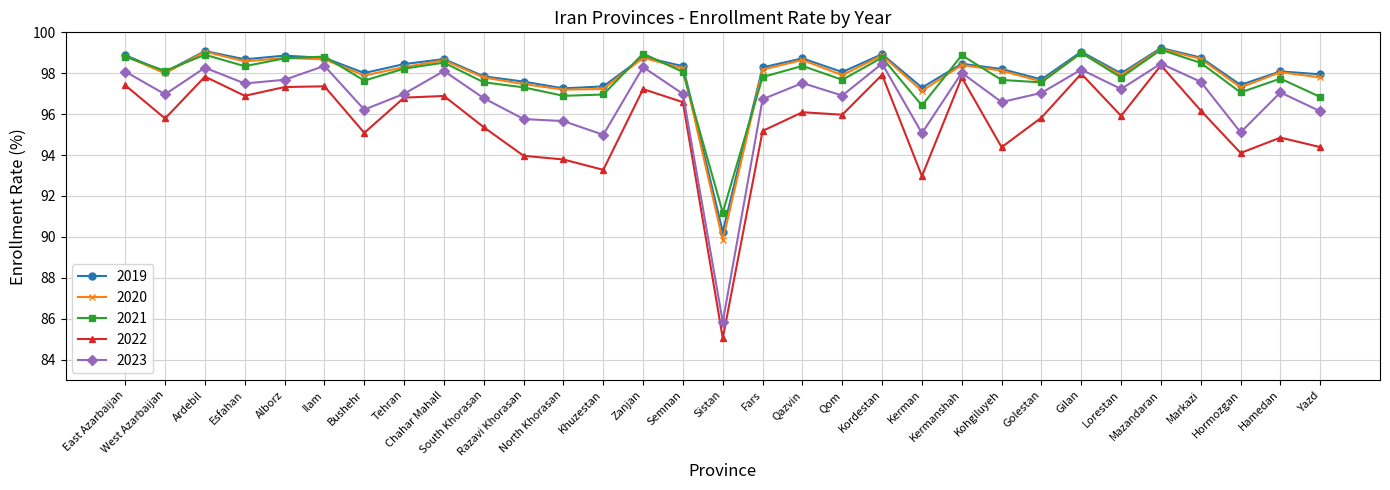

What are all the series names shown in the legend?

2019, 2020, 2021, 2022, 2023